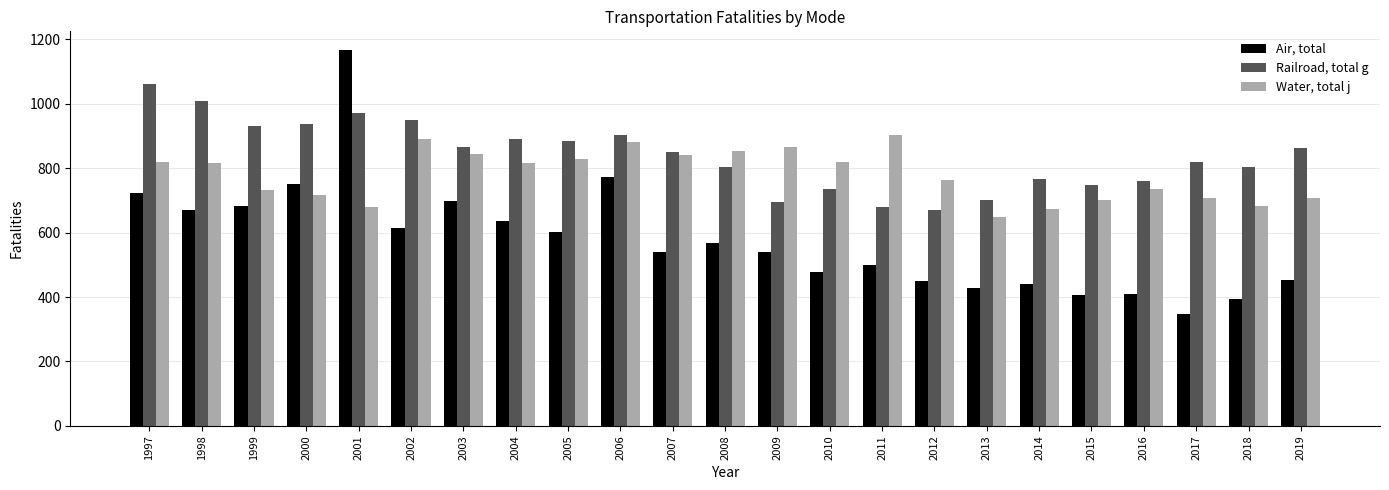

What is the average value of the Railroad, total g series?

839